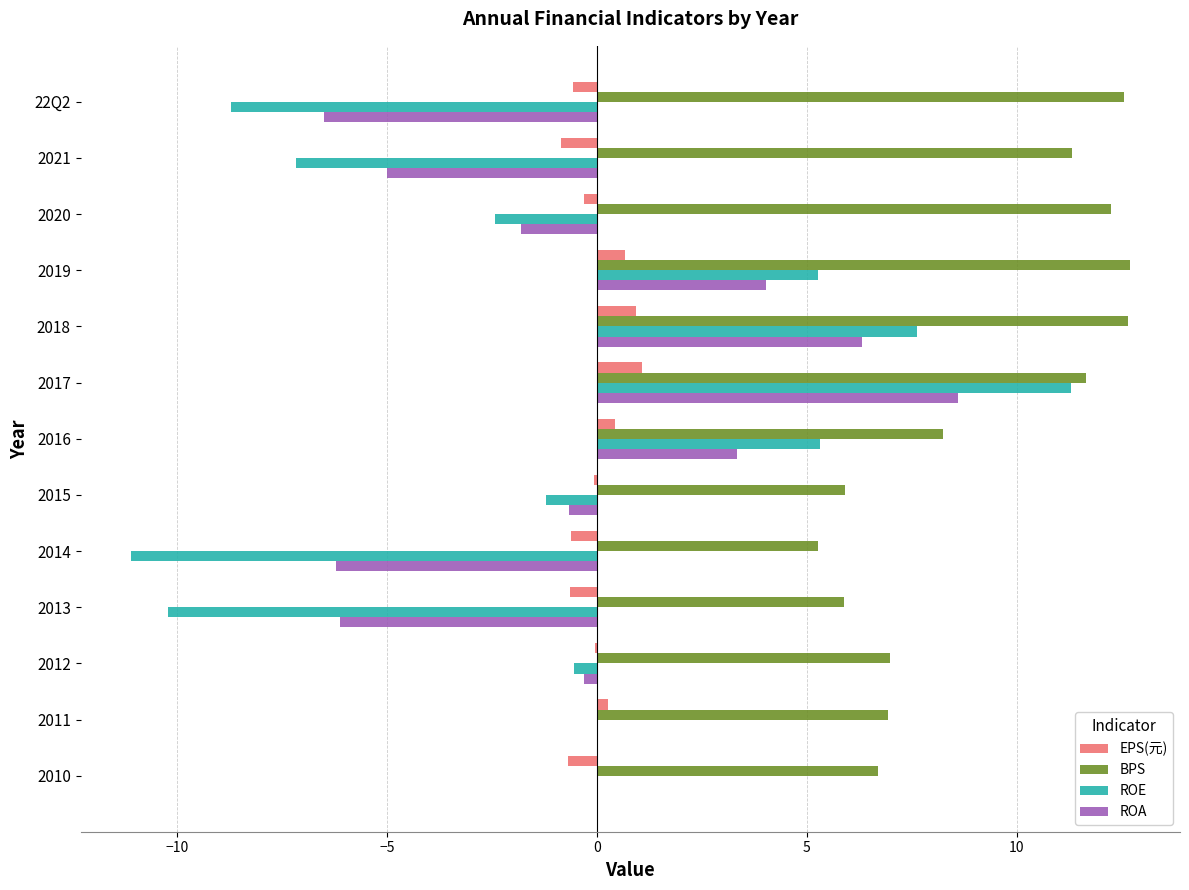

True or false: ROA has a value of 2.6 at 2017.

False